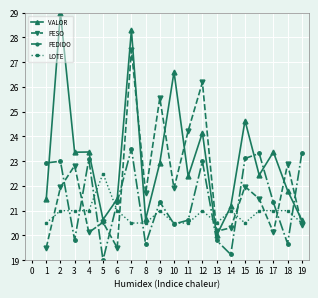

Is the value of PEDIDO at 16 greater than the value of VALOR at 11?

Yes